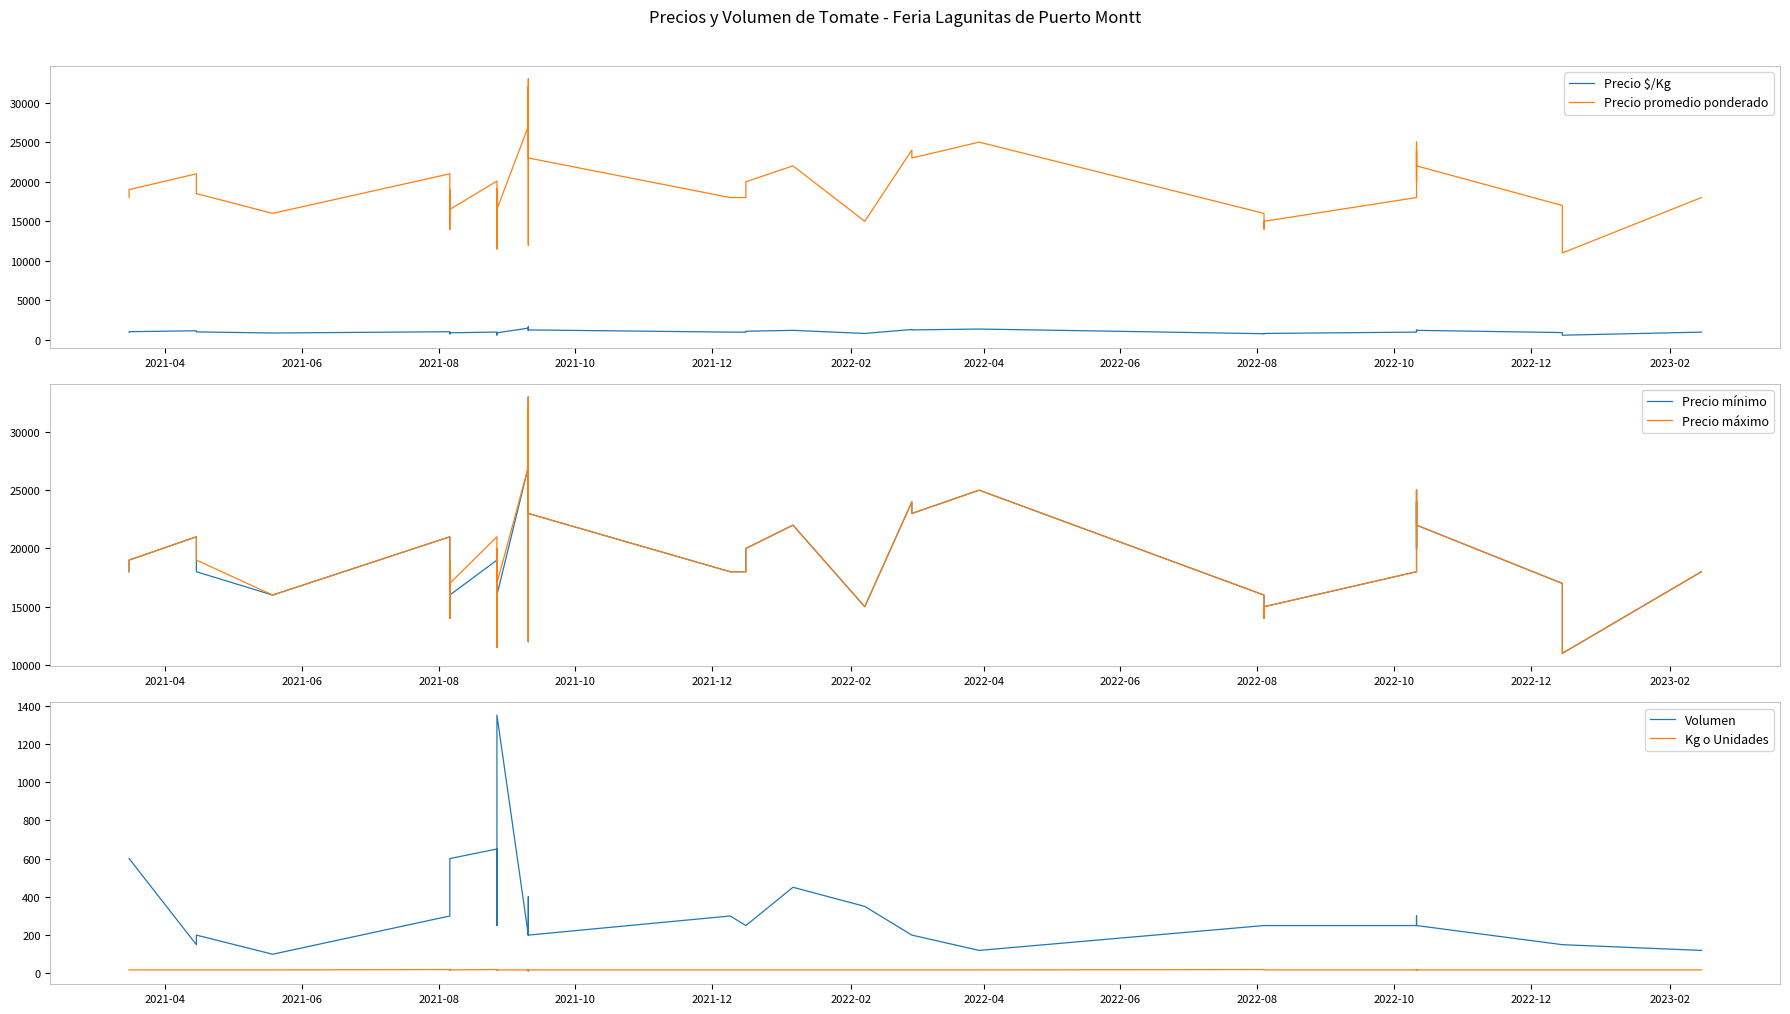

How many categories are shown in the chart?

40